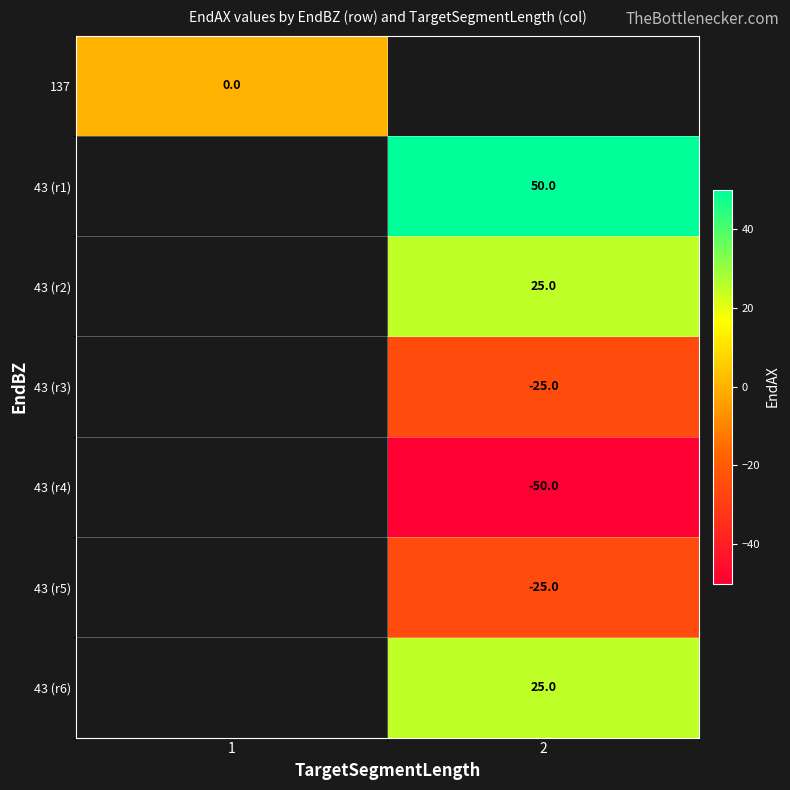

At how many categories does at least one series exceed 30?

1